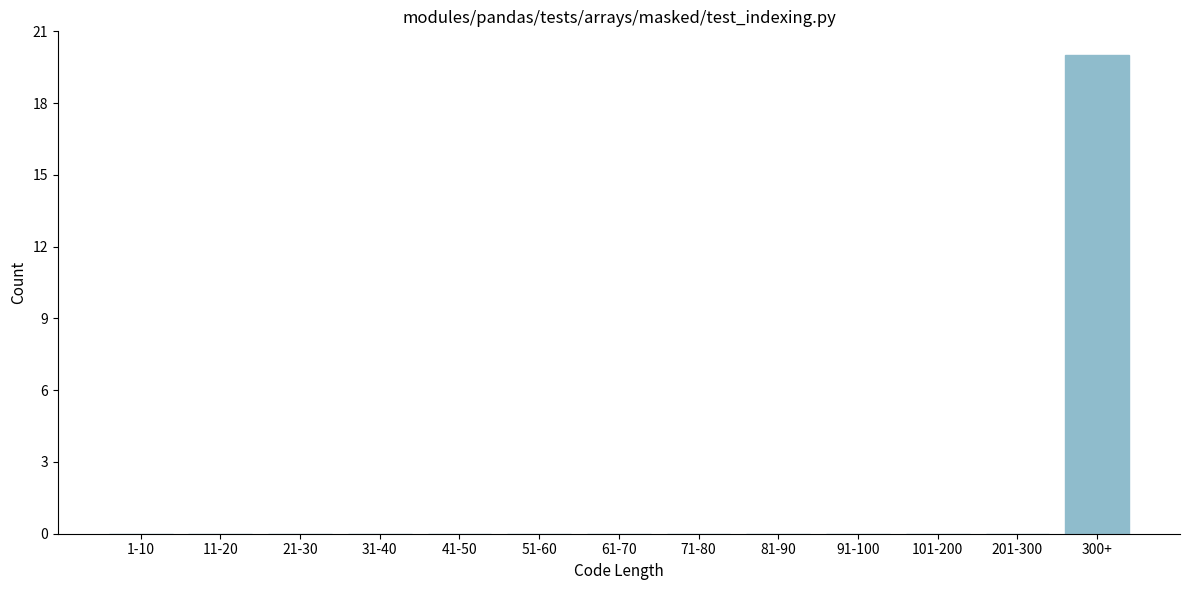

Reading left to right, what are all the values shown in this chart?

1-10=0	11-20=0	21-30=0	31-40=0	41-50=0	51-60=0	61-70=0	71-80=0	81-90=0	91-100=0	101-200=0	201-300=0	300+=20